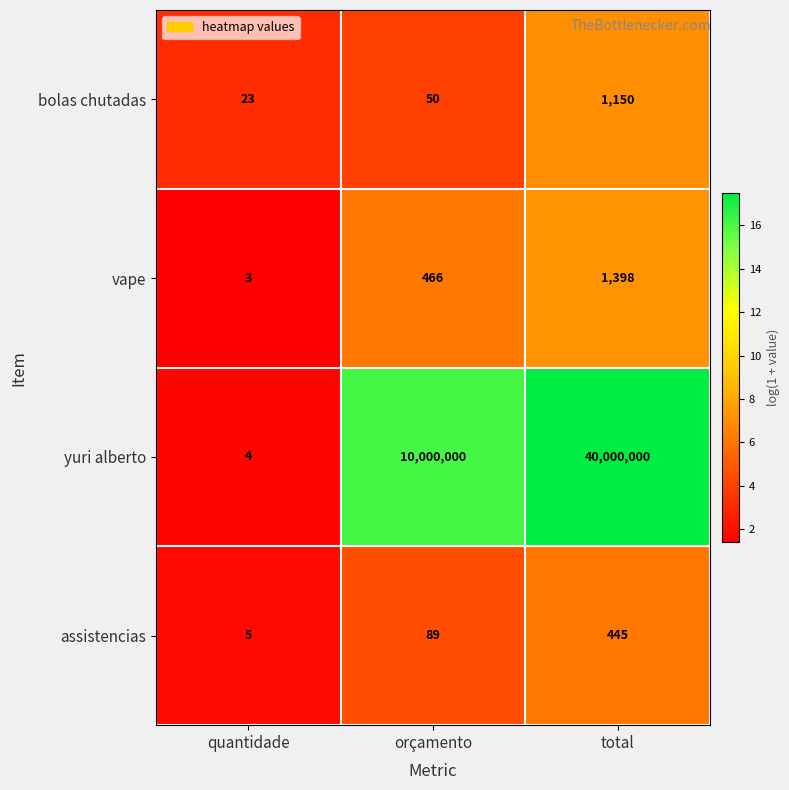

What is the minimum value shown in the chart?

3